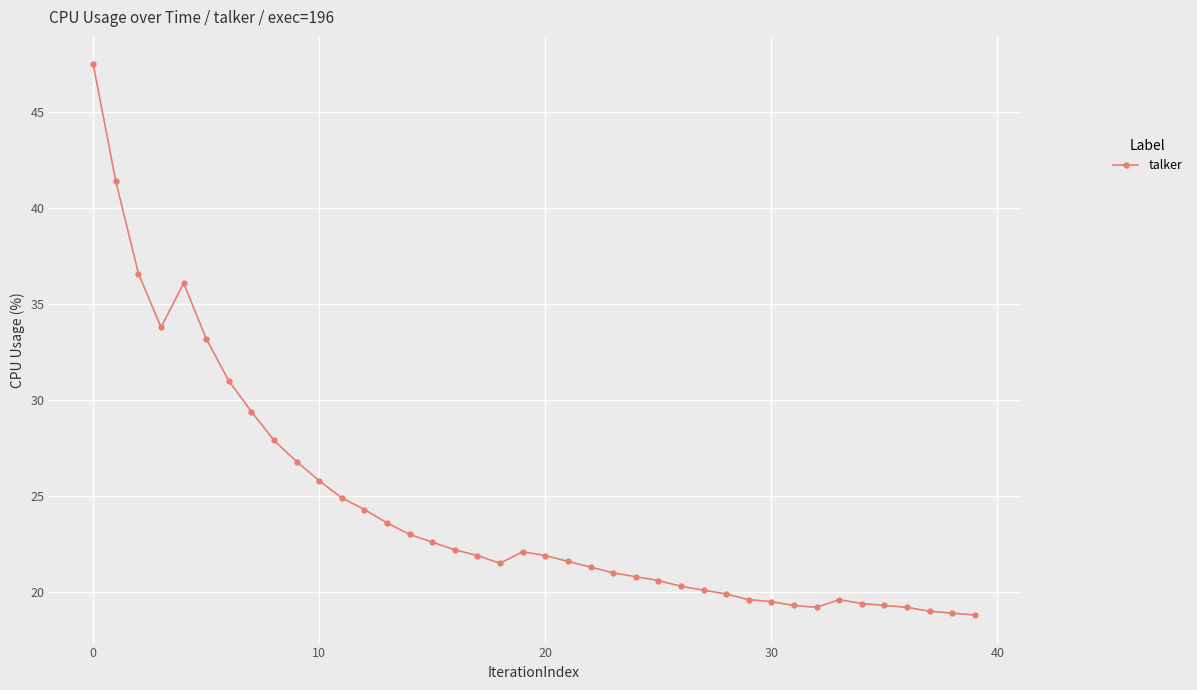

What is the average value?

24.4